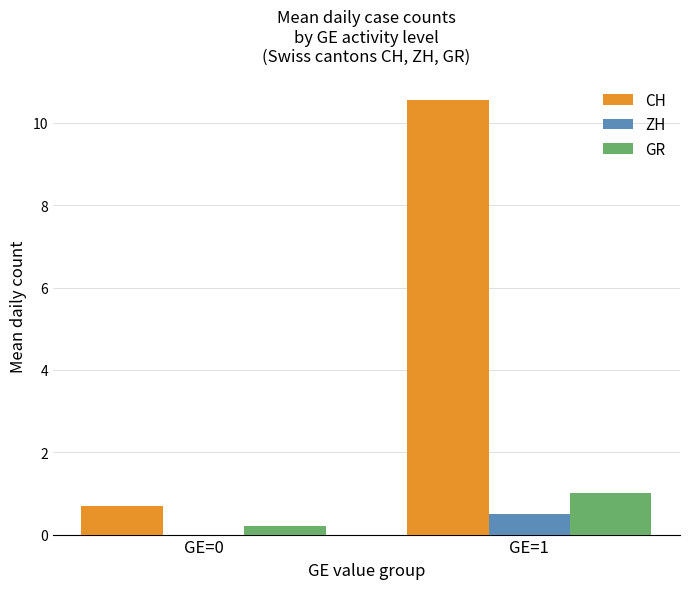

True or false: ZH has a value of 0.5 at GE=1.

True